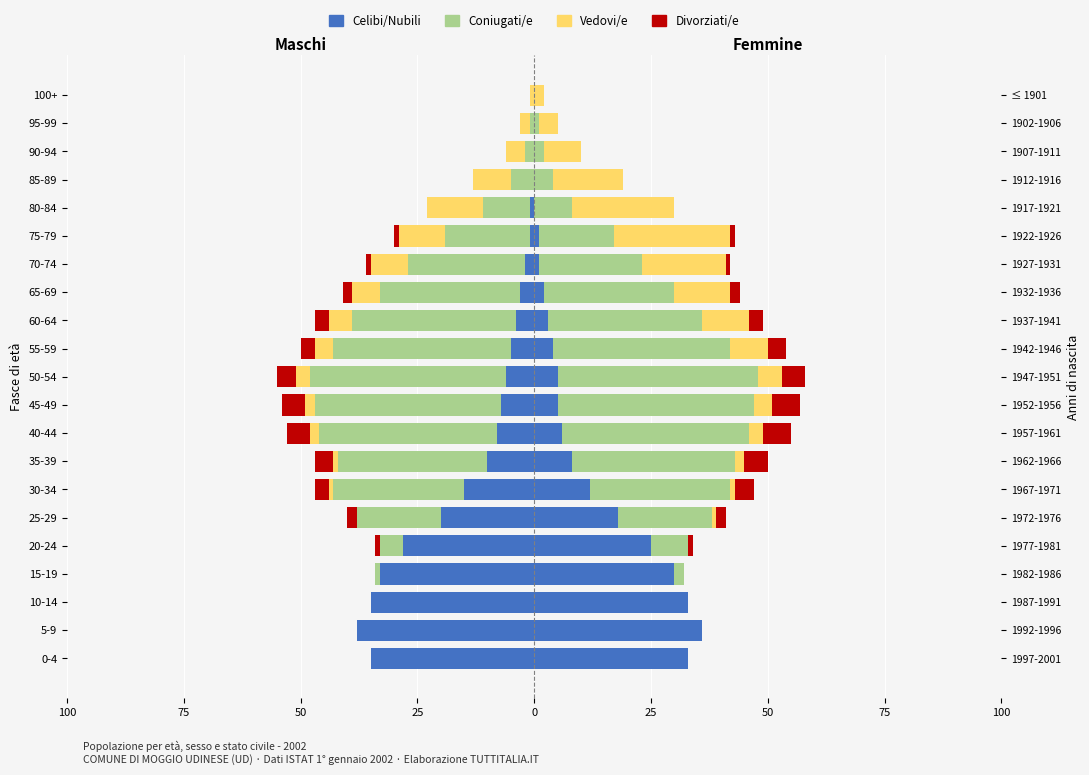

What is the smallest value displayed?

-42